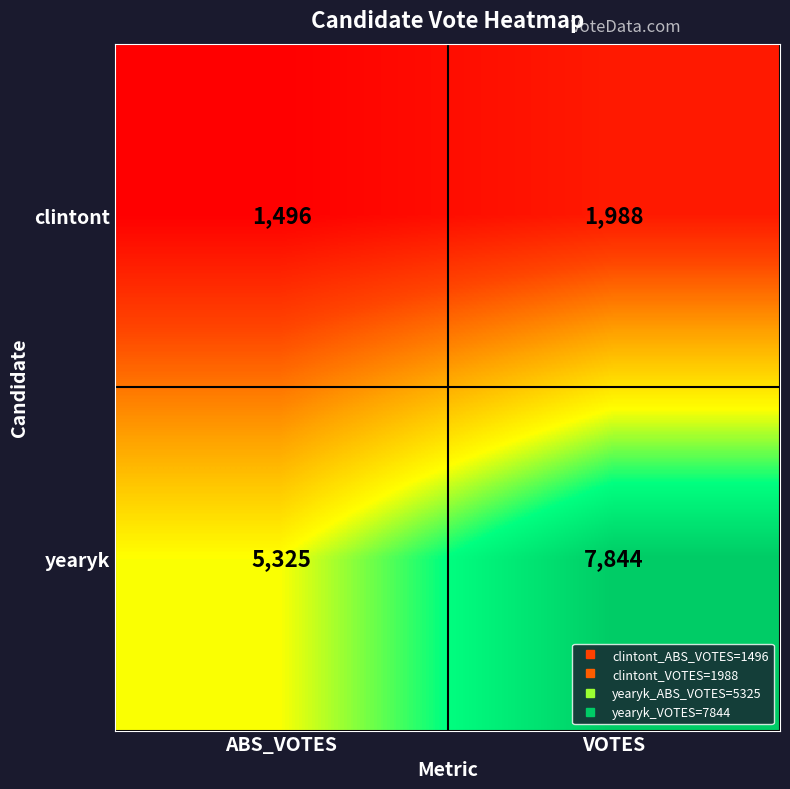

Which category has the lowest value in the yearyk series?

ABS_VOTES